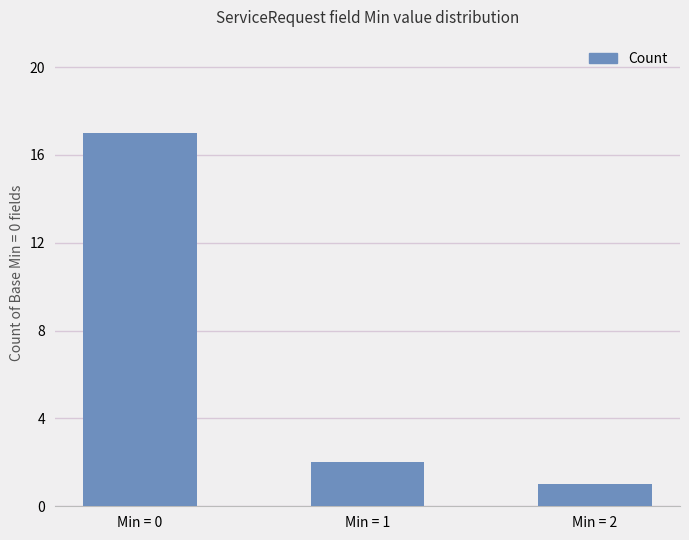

What is the ratio of the value at Min = 2 to the value at Min = 0?

0.1